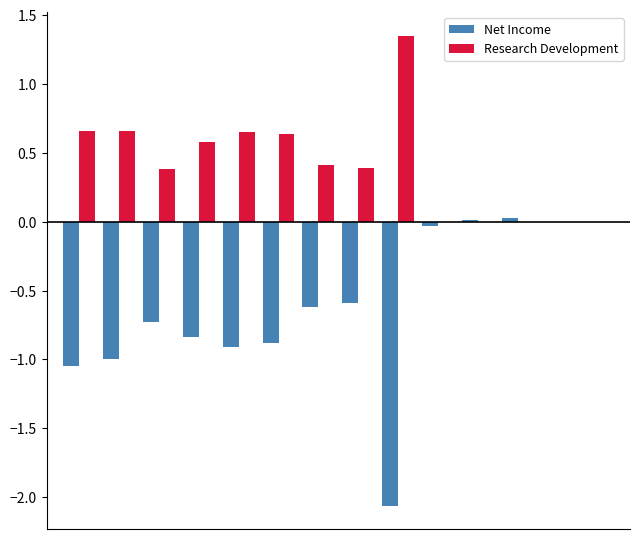

How many data points does each series have?

14